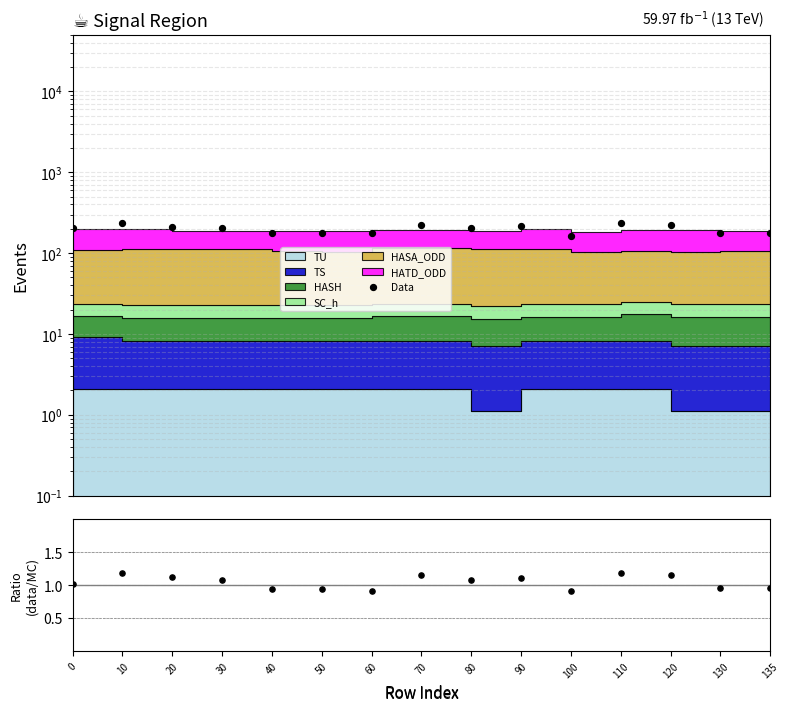

Which has a higher value, 90 or 110?

110